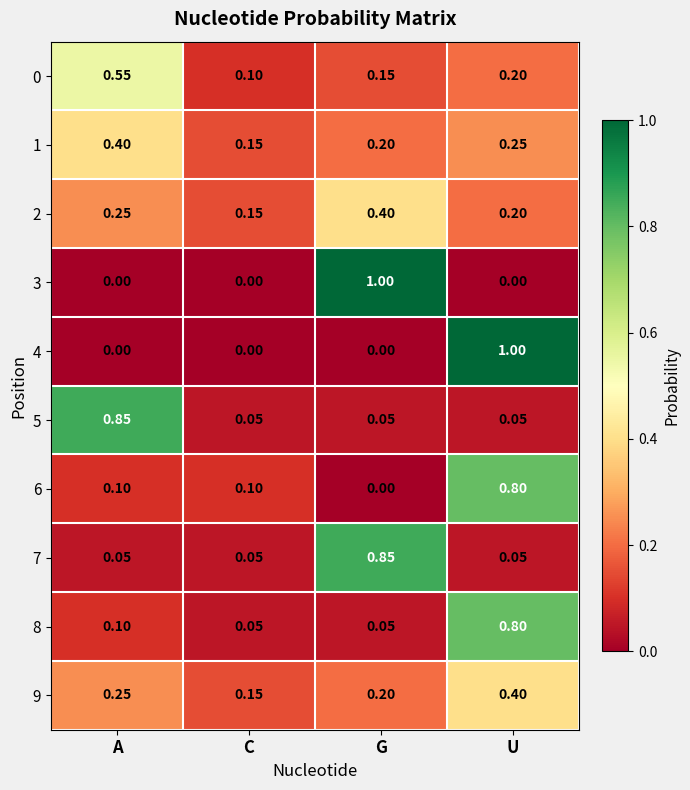

At which category is the sum across all series the highest?

U